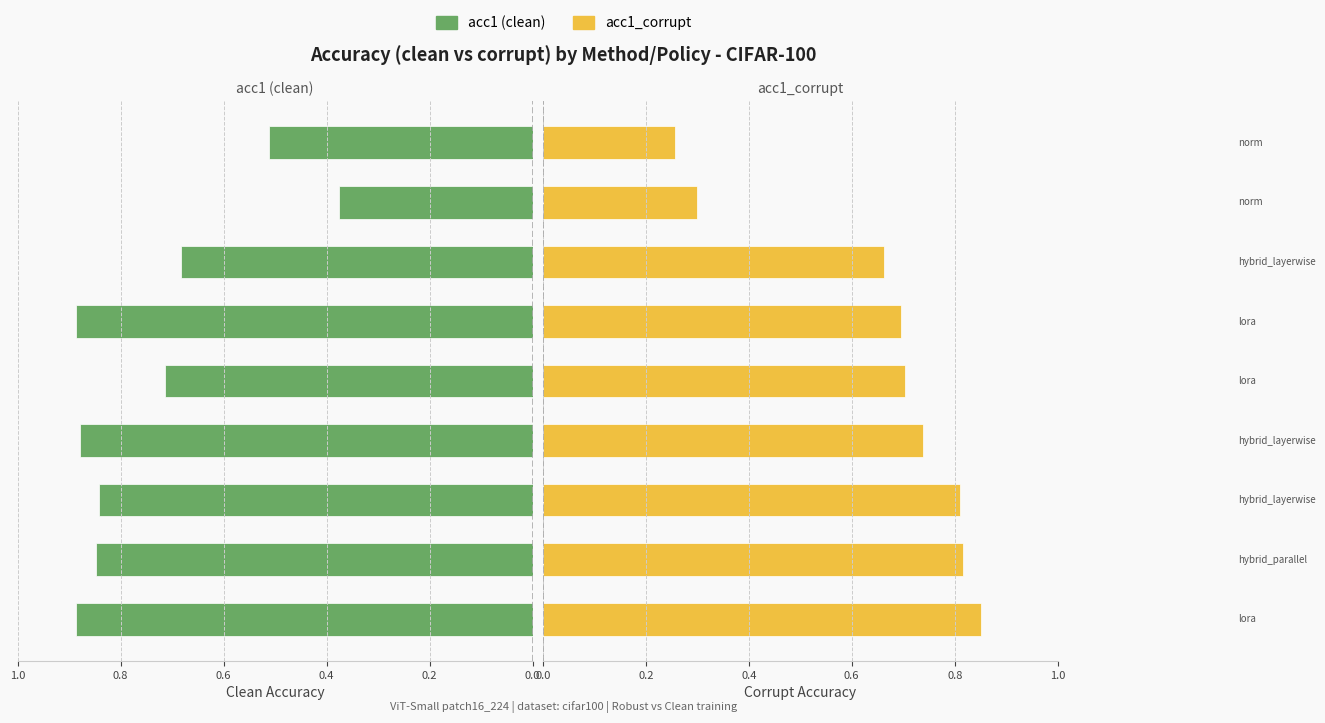

List the series in order of their overall mean, lowest first.

acc1_corrupt, acc1 (clean)